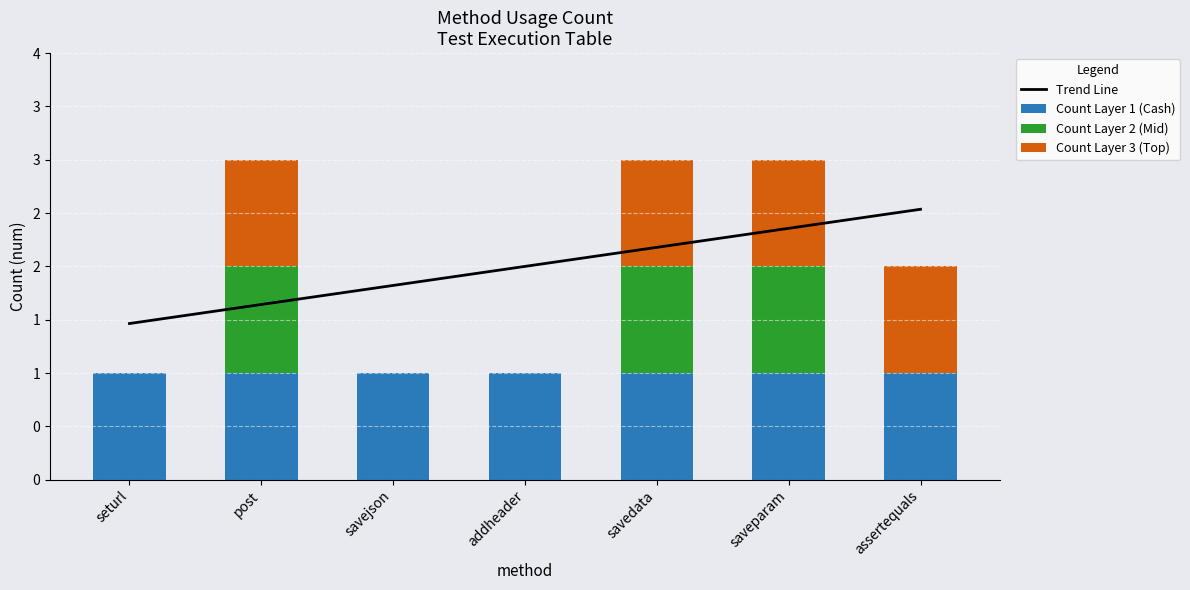

Which category has the highest value across all series?

assertequals